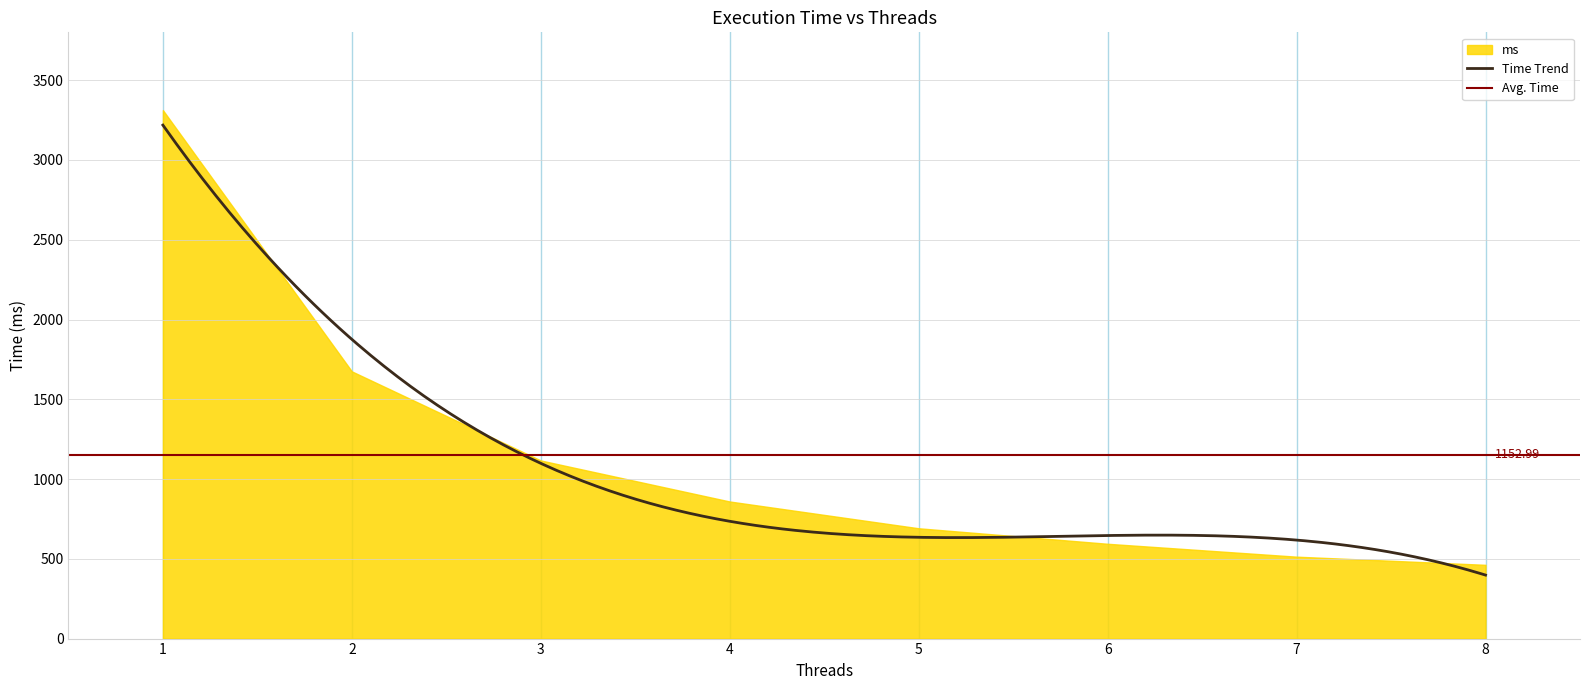

How many data points are less than 859?

4